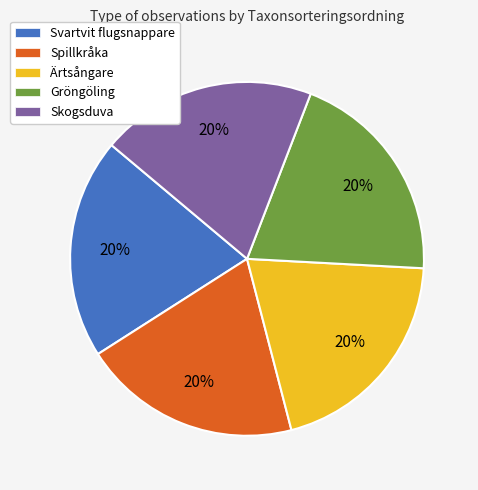

True or false: Ärtsångare accounts for 20% of the total.

True